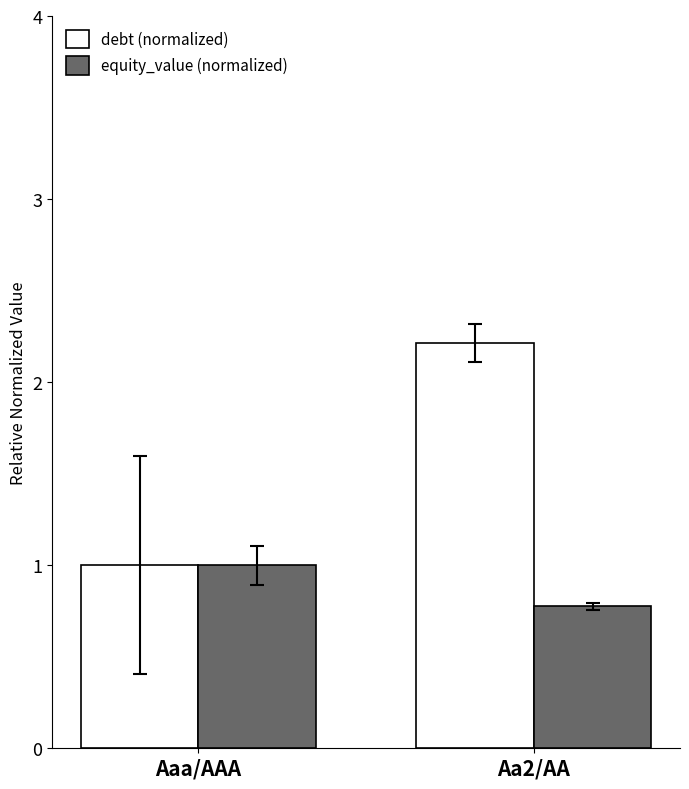

Are the bars grouped side by side (vs. stacked)?

Yes